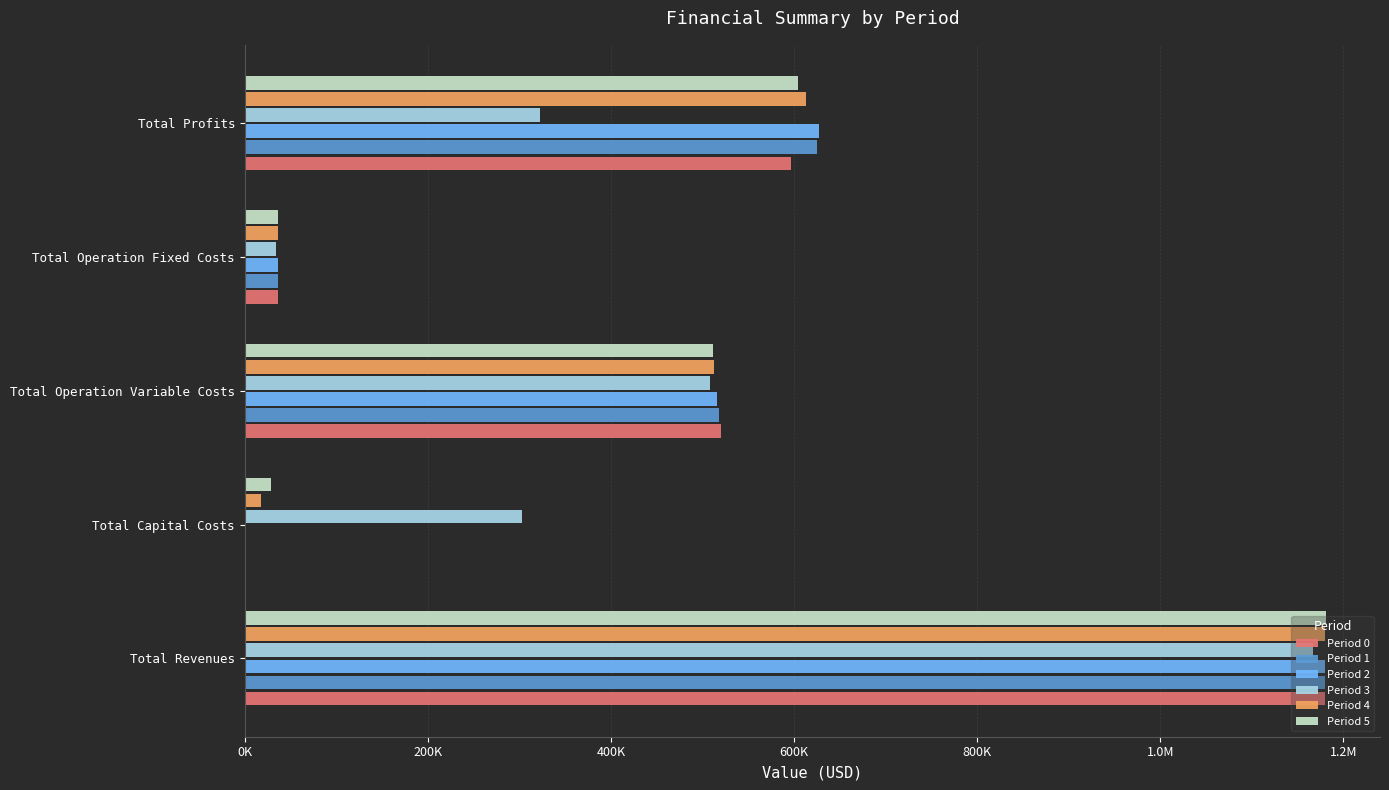

What are all the series names shown in the legend?

Period 0, Period 1, Period 2, Period 3, Period 4, Period 5